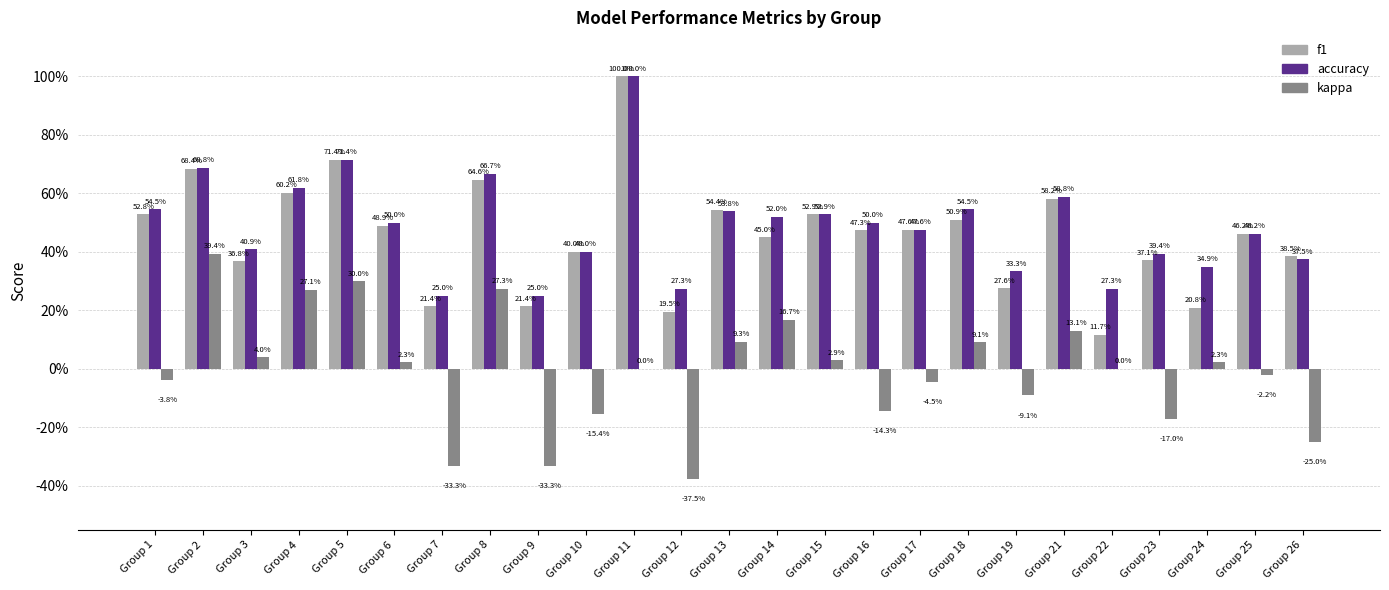

What is the total value across all series at Group 10?

0.6